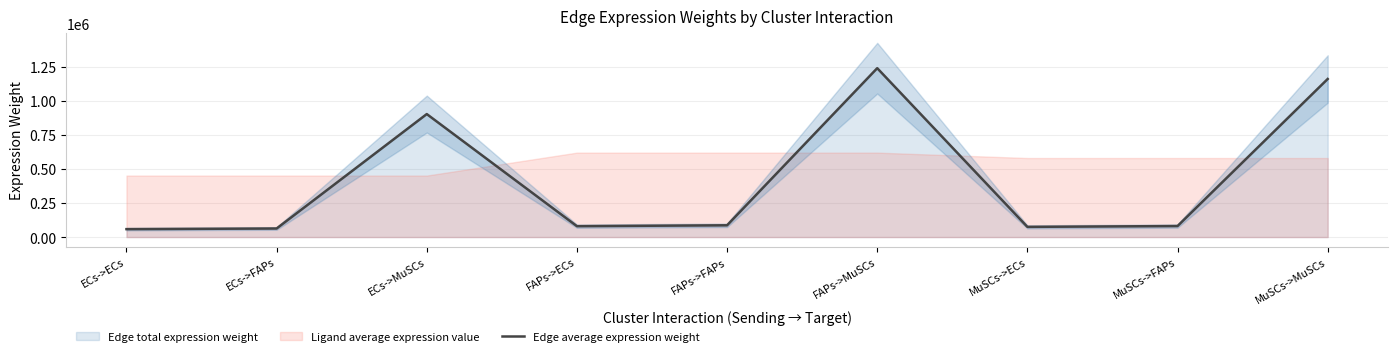

How many lines are shown in the chart?

1